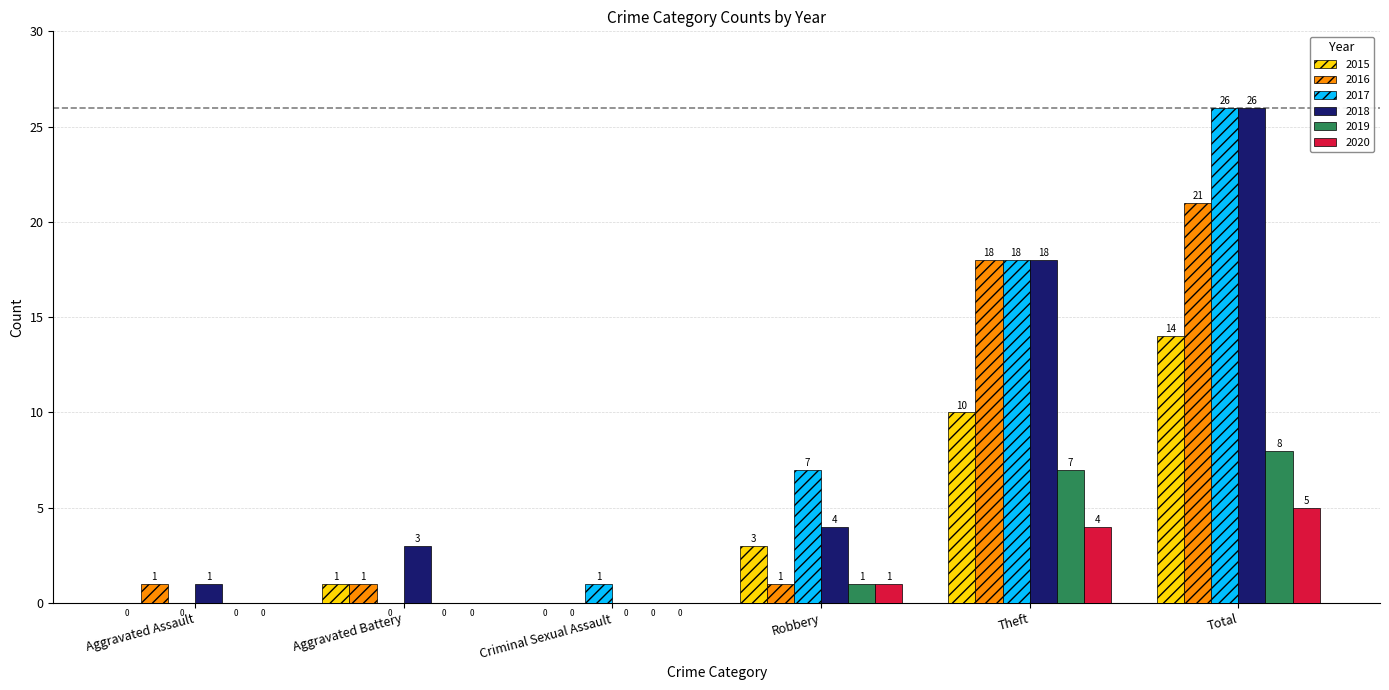

What is the highest value of the 2016 series?

21